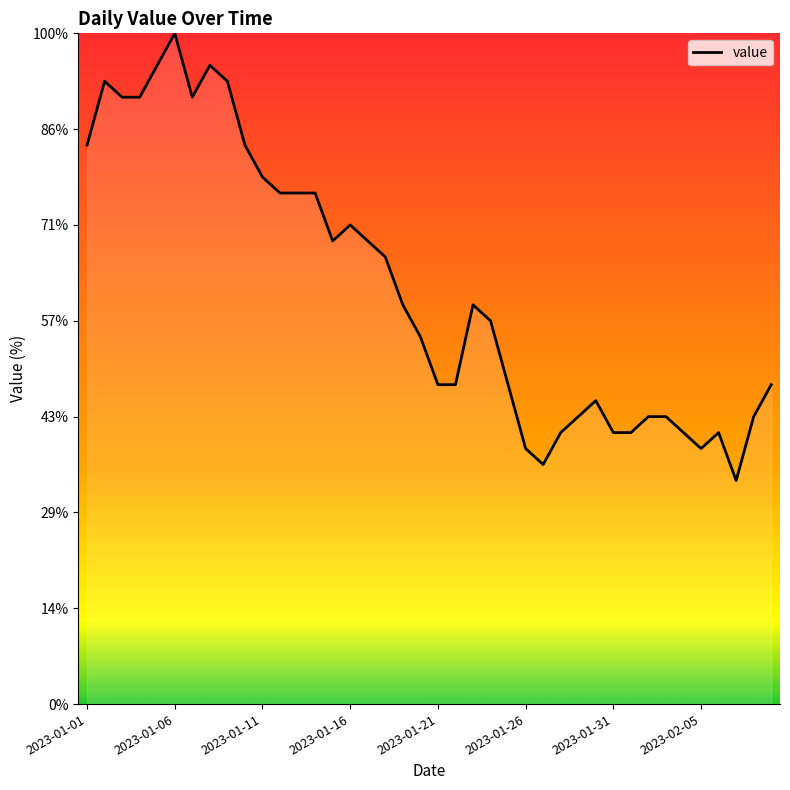

Is this an area chart (filled region under the line)?

No